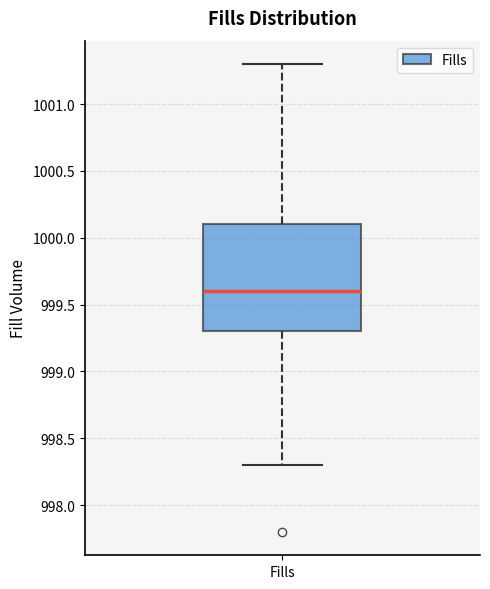

Read this box plot against the y-axis: the position of the median line, the range covered by the box, and the ends of both whiskers. The values are not printed on the chart, so give them approximately, as read against the axis.

median 999.6, box 999.3 to 1000.1, whiskers 998.3 to 1001.3